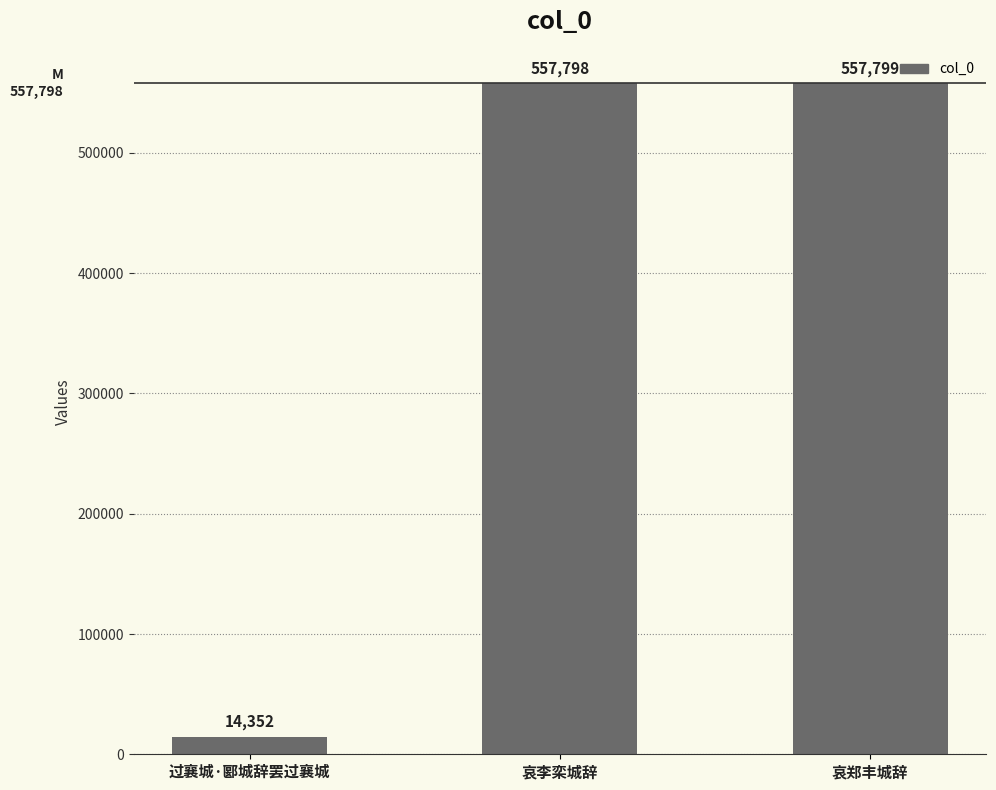

Does the chart contain any negative values?

No